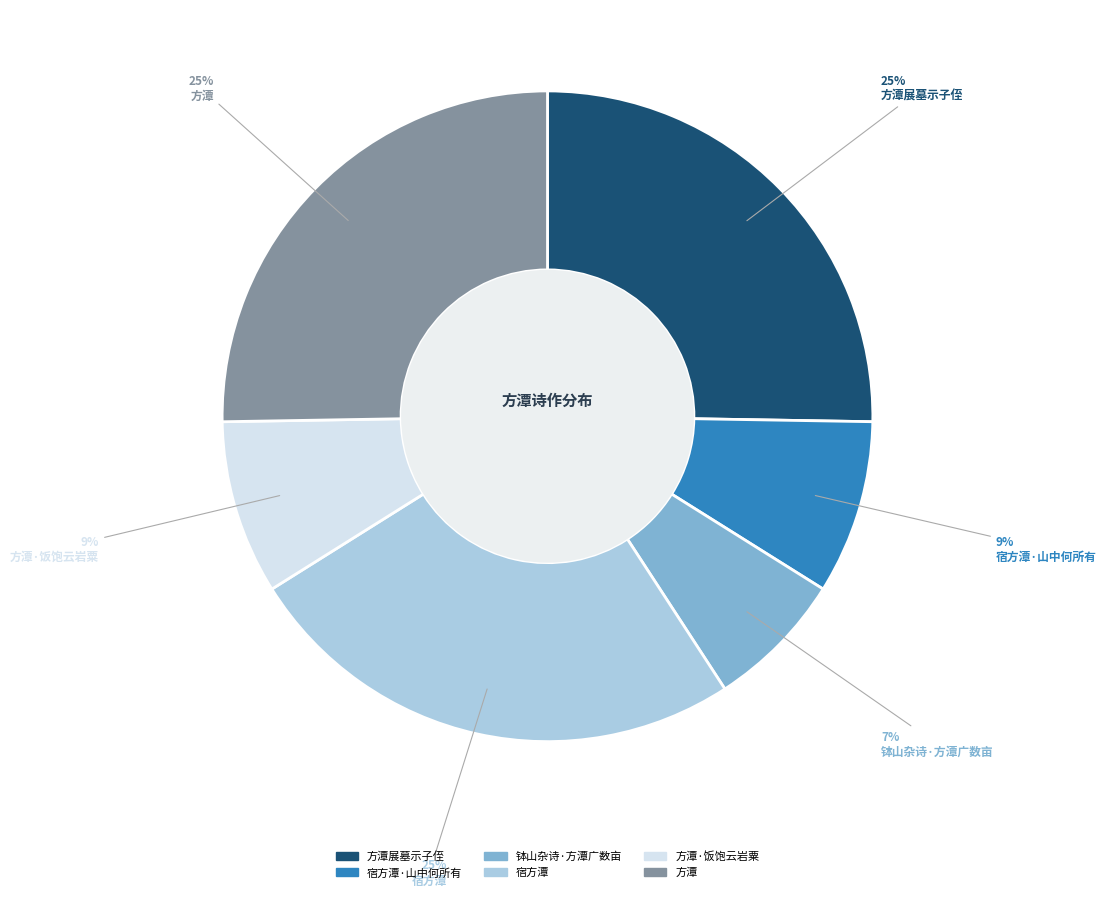

Does any single category account for the majority?

No